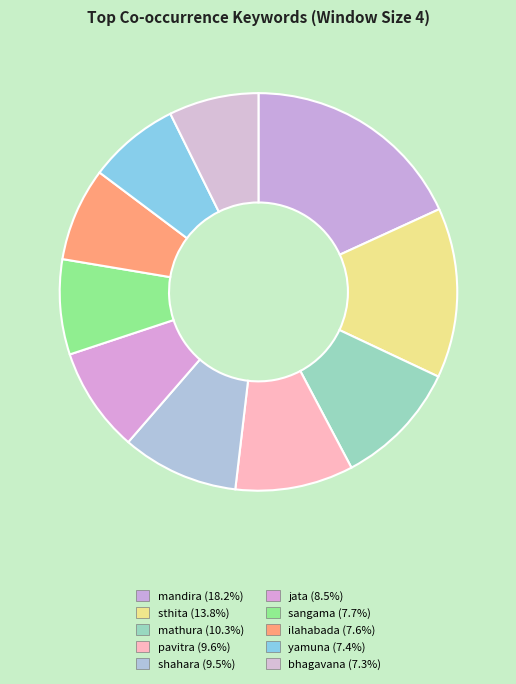

How many slices are in this pie chart?

10